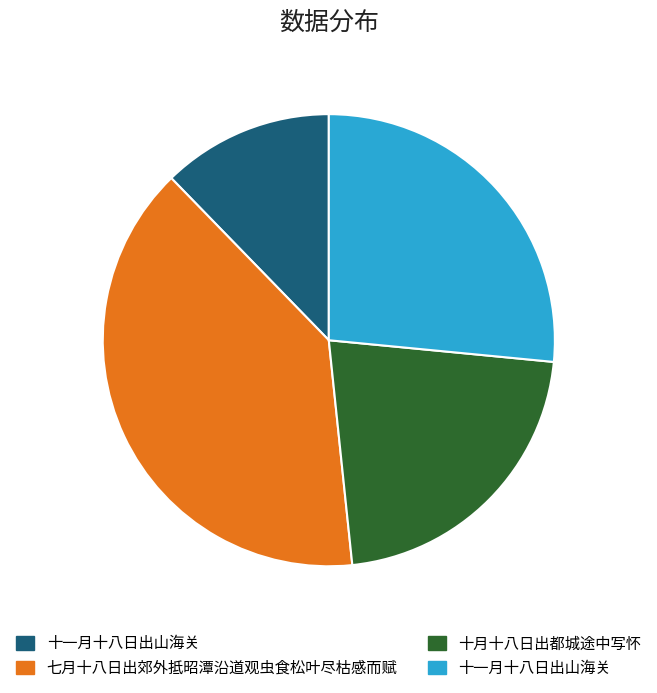

Is there a majority slice in this chart?

No